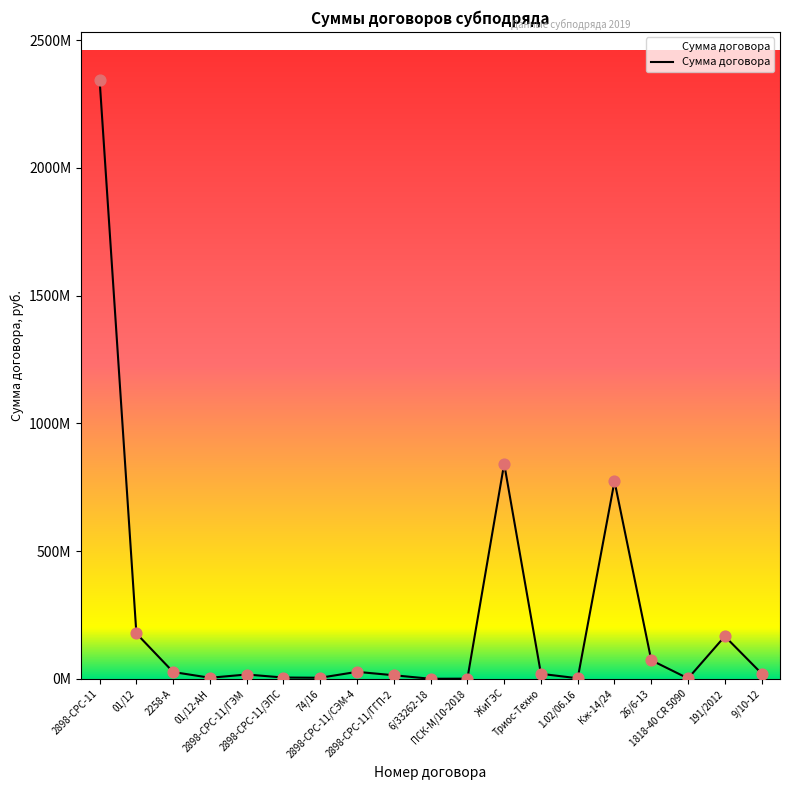

What is the change in value from 2898-СРС-11/ГЭМ to 26/6-13?

+55823821.0